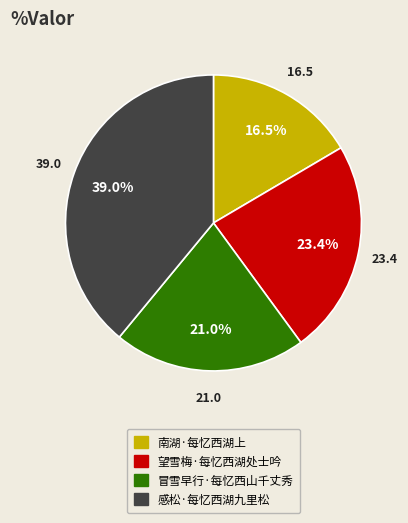

Between 望雪梅·每忆西湖处士吟 and 冒雪早行·每忆西山千丈秀, which is larger?

望雪梅·每忆西湖处士吟